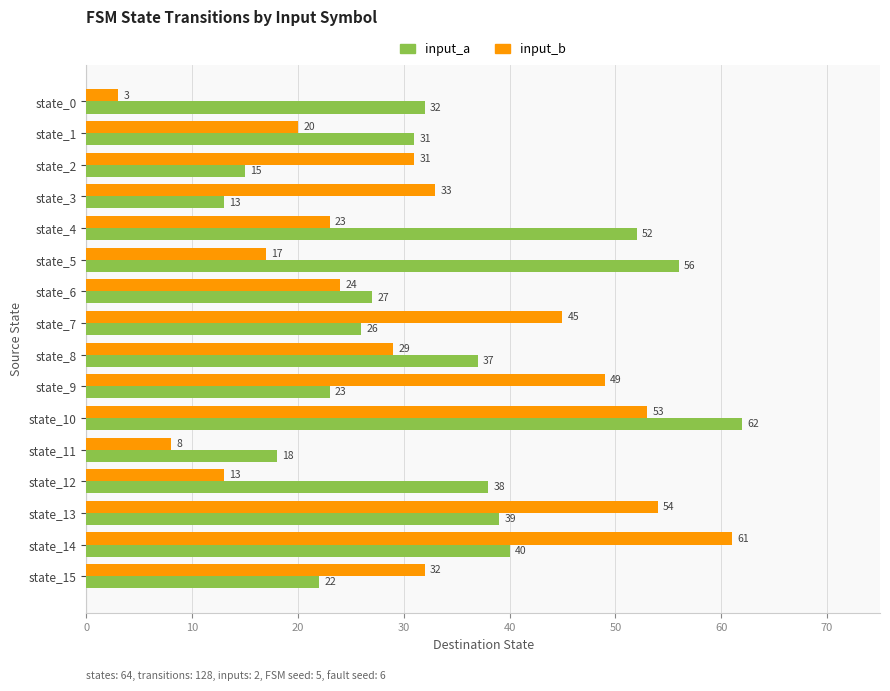

What is the difference between the second highest and minimum values in the input_b series?

51